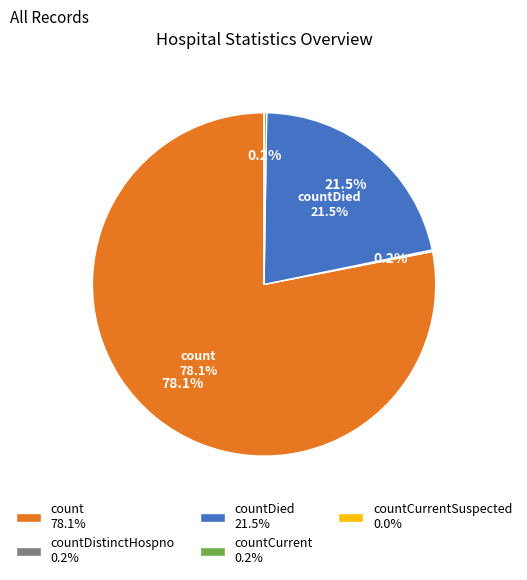

How many segments does this pie chart have?

5